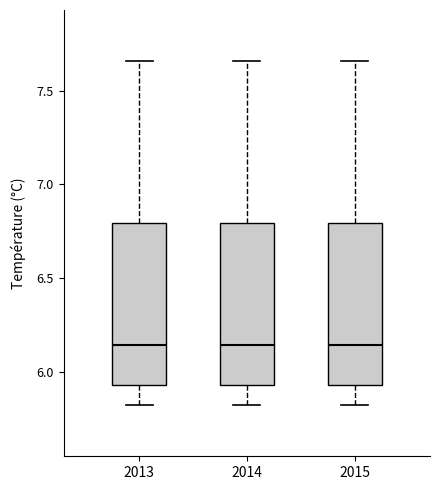

Where does the upper whisker of the box at x = 2013 end on the y-axis? The values are not printed on the chart, so give them approximately, as read against the axis.

7.65